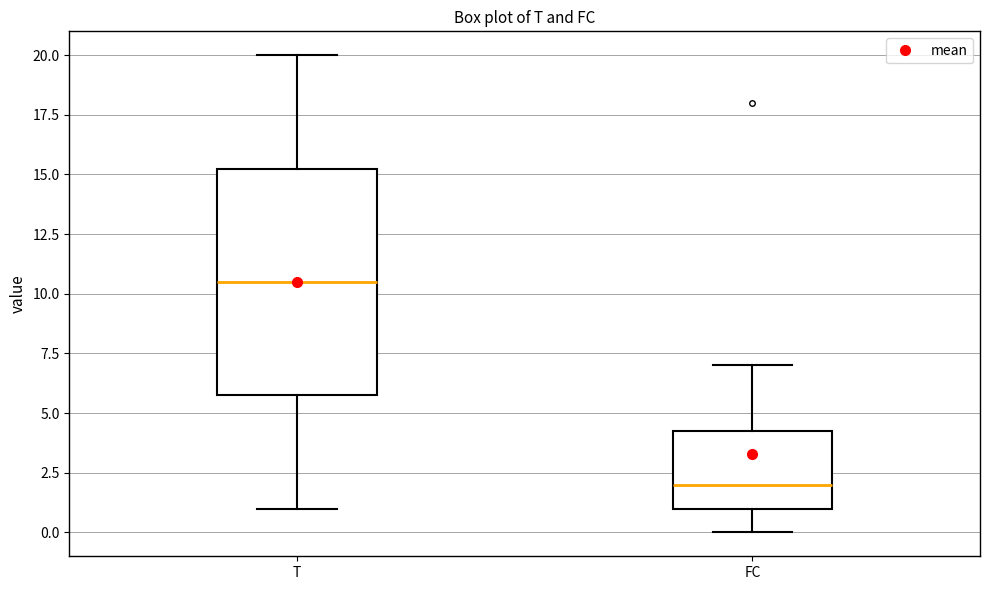

Which box is the tallest, from its lower edge to its upper edge?

T